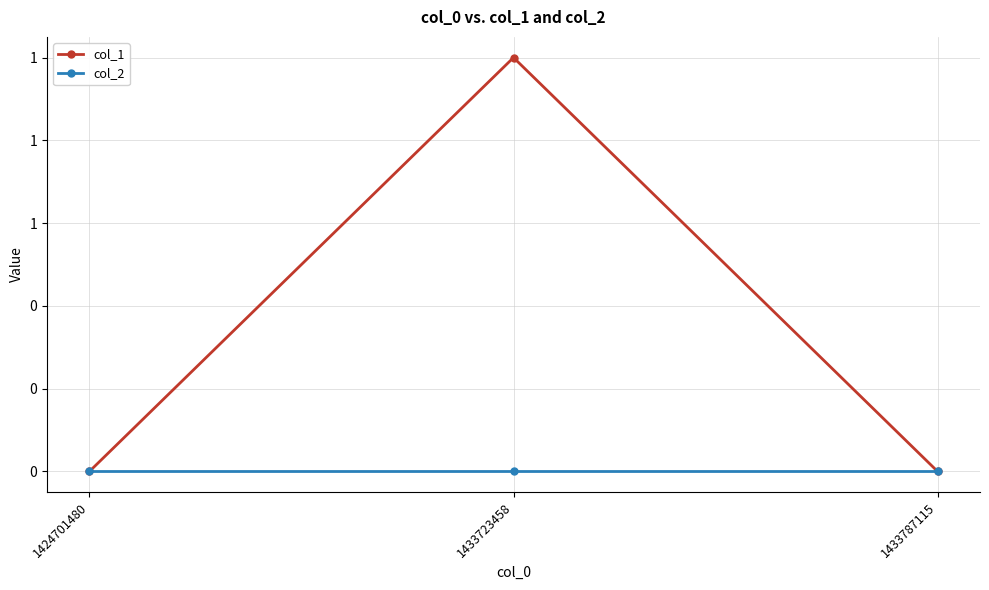

Reading left to right, extract all data points from this chart.

col_1: 1424701480=0	1433723458=1	1433787115=0
col_2: 1424701480=0	1433723458=0	1433787115=0